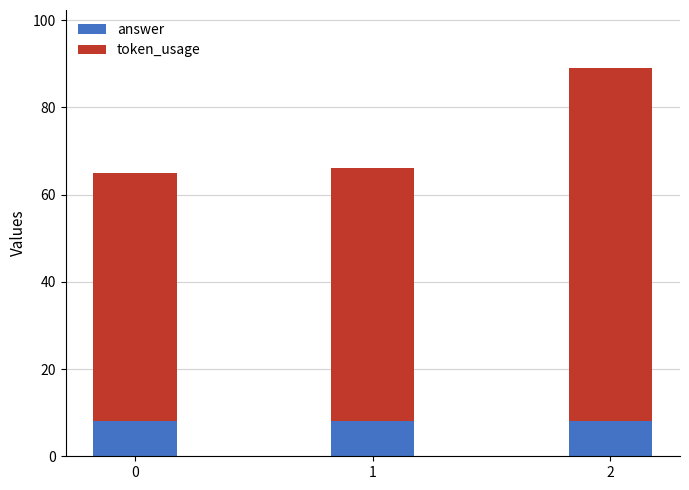

What is the lowest value of the answer series?

8